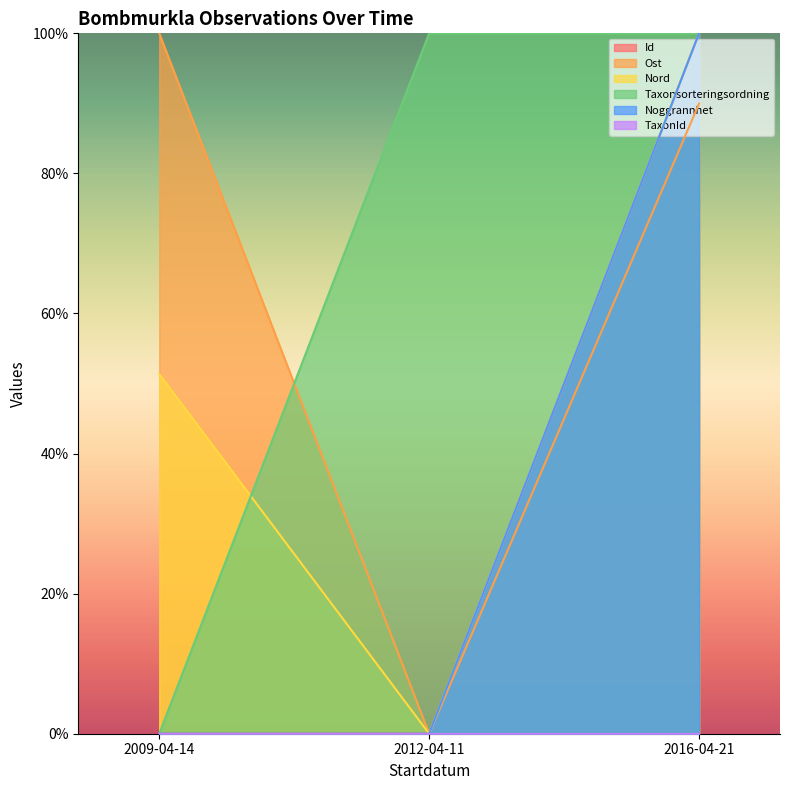

What is the label of the 1st point from the left?

2009-04-14